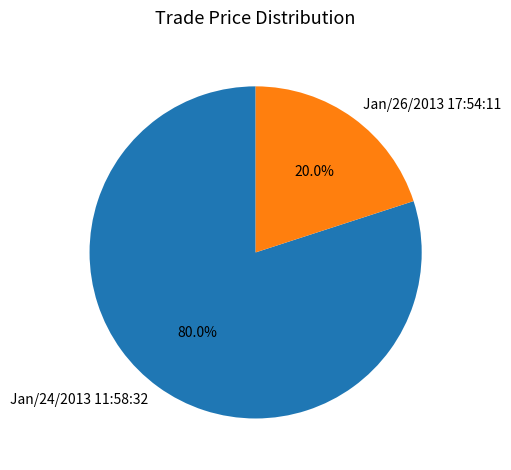

The Jan/24/2013 11:58:32 slice represents 71% of the pie. True or false?

False